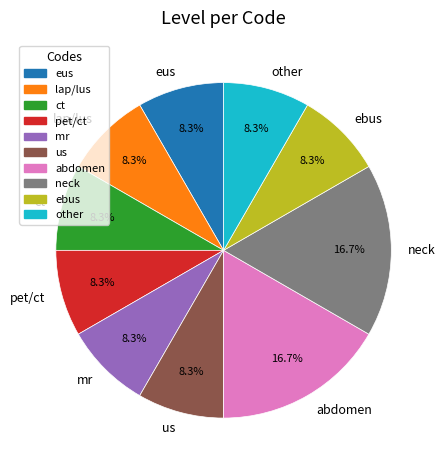

What percentage is NOT represented by abdomen?

83.3%